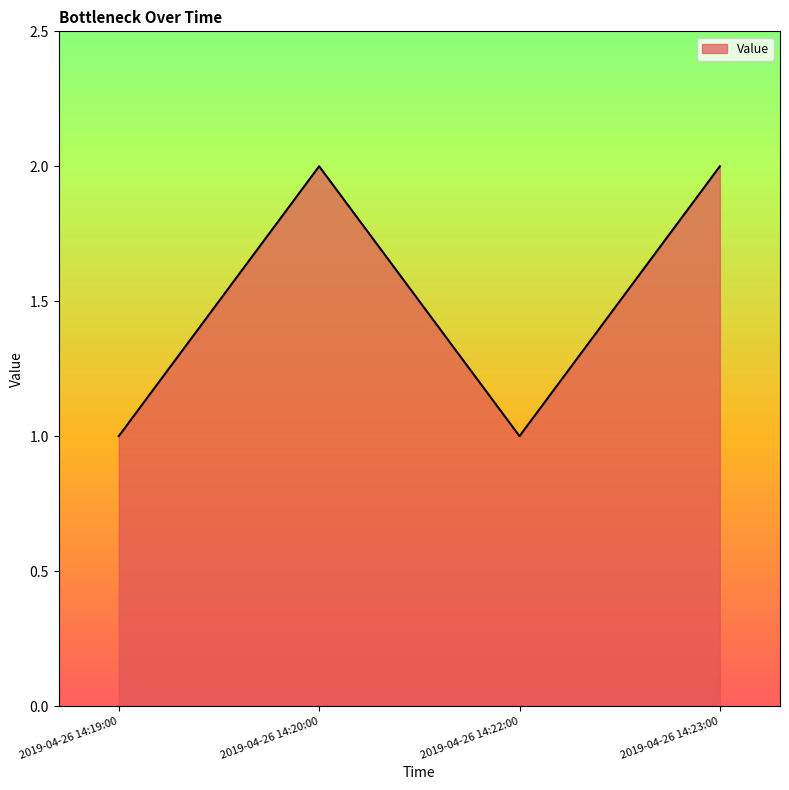

How many interior local peaks (higher than both neighbors) does the data have?

1